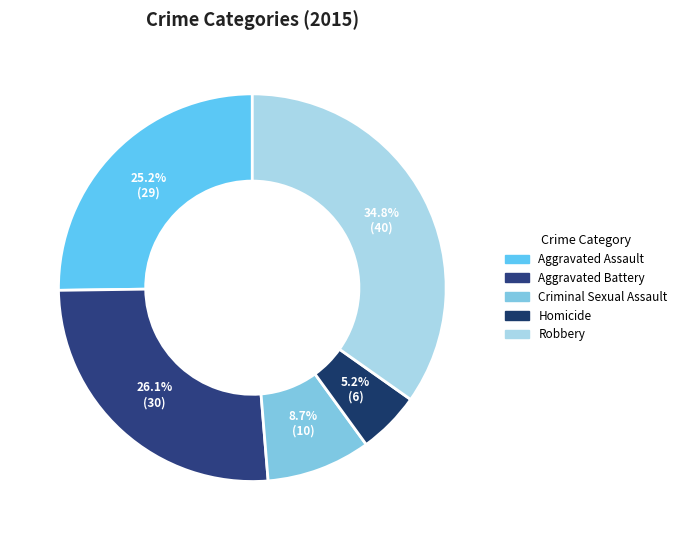

Rank the categories by value from lowest to highest.

Homicide, Criminal Sexual Assault, Aggravated Assault, Aggravated Battery, Robbery